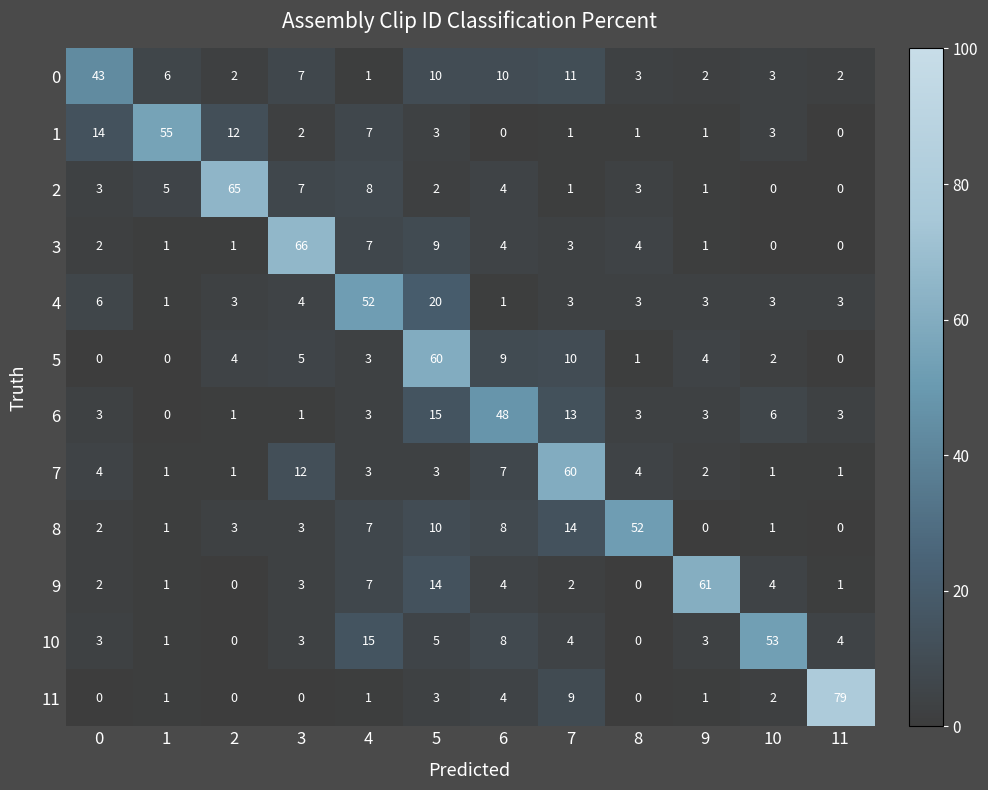

At which label is 3 closest to 33?

5